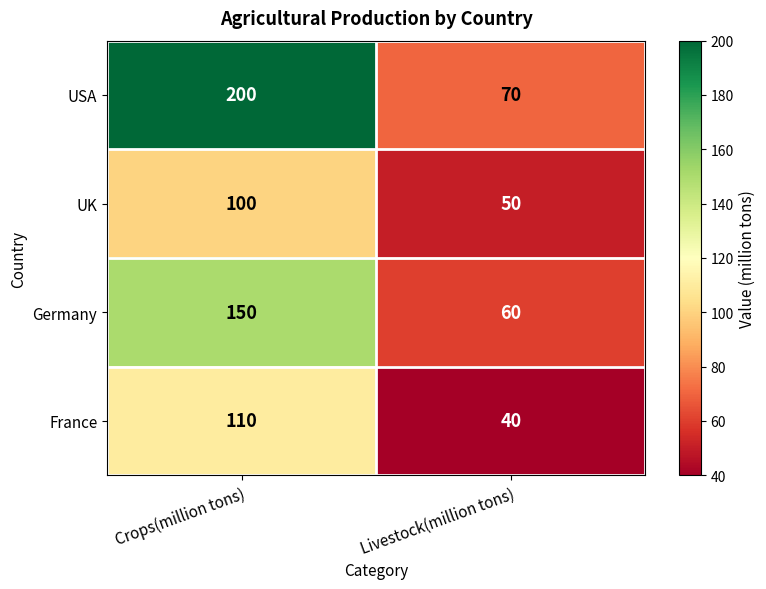

At which category is the sum across all series the highest?

Crops(million tons)